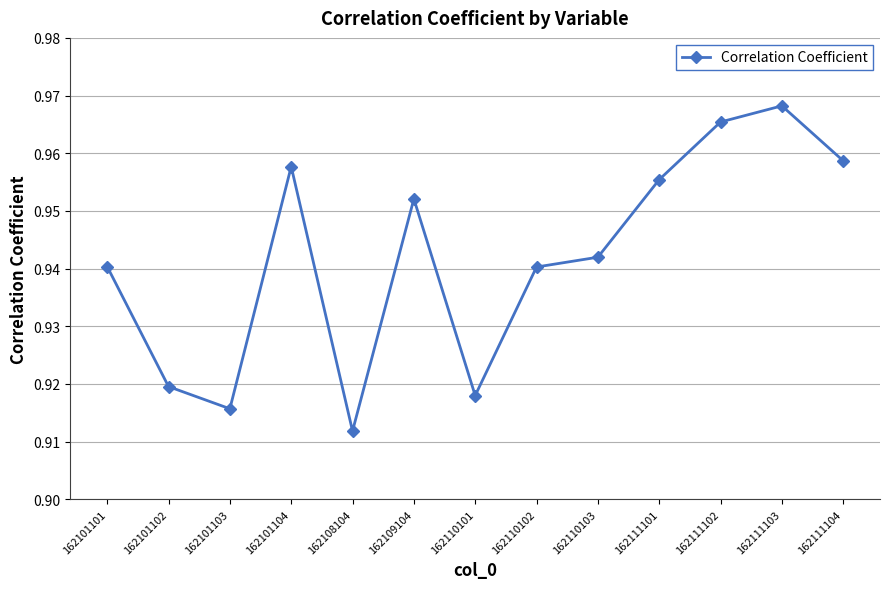

At which category does the chart reach its peak across all series?

162111103